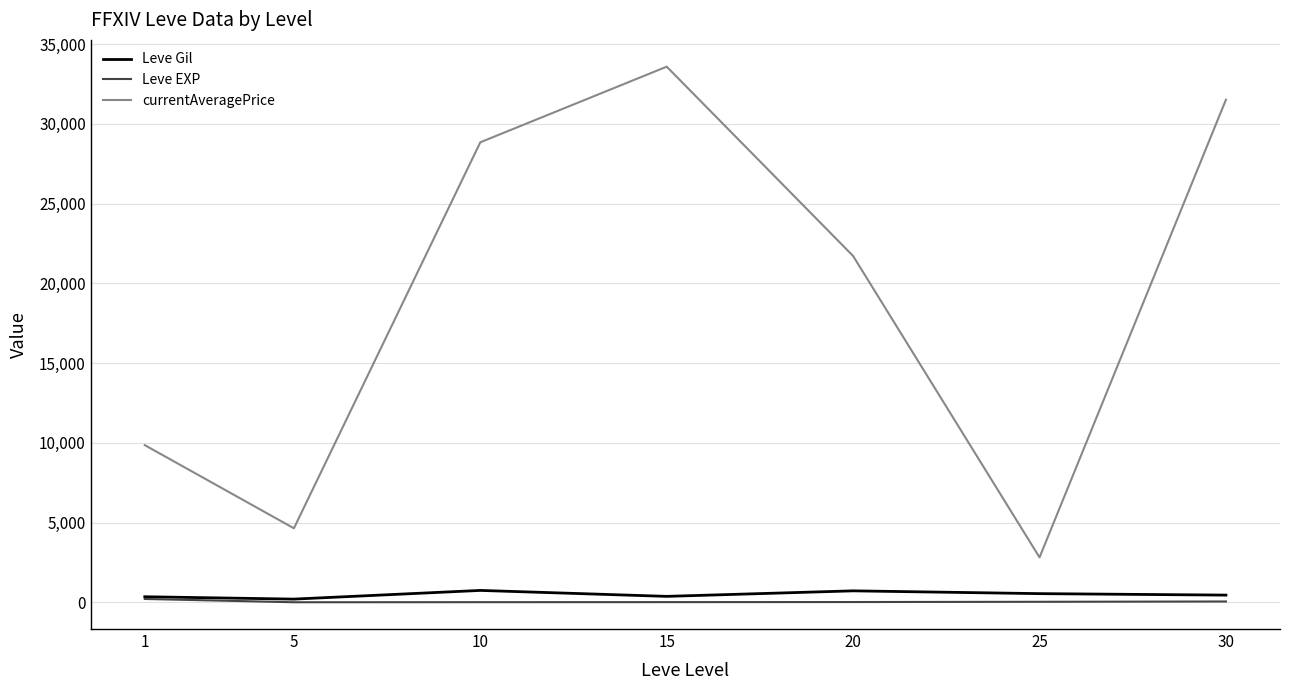

True or false: currentAveragePrice and Leve EXP intersect in this chart.

False